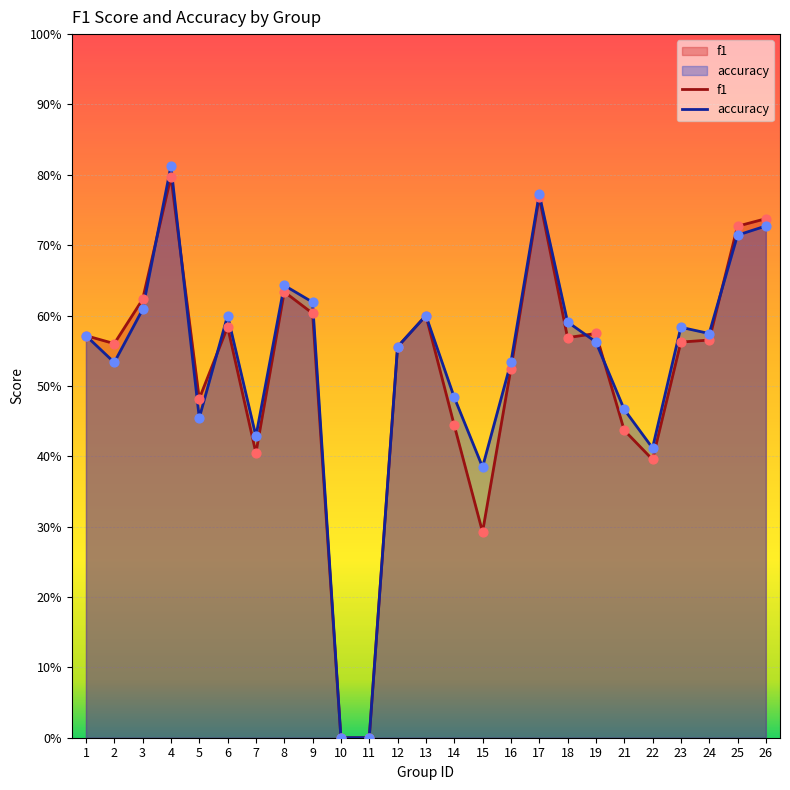

Which series reaches the minimum Y coordinate?

f1